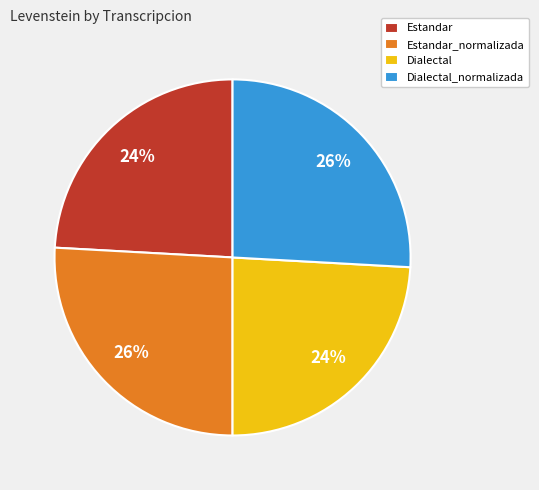

True or false: Estandar accounts for 24% of the total.

True